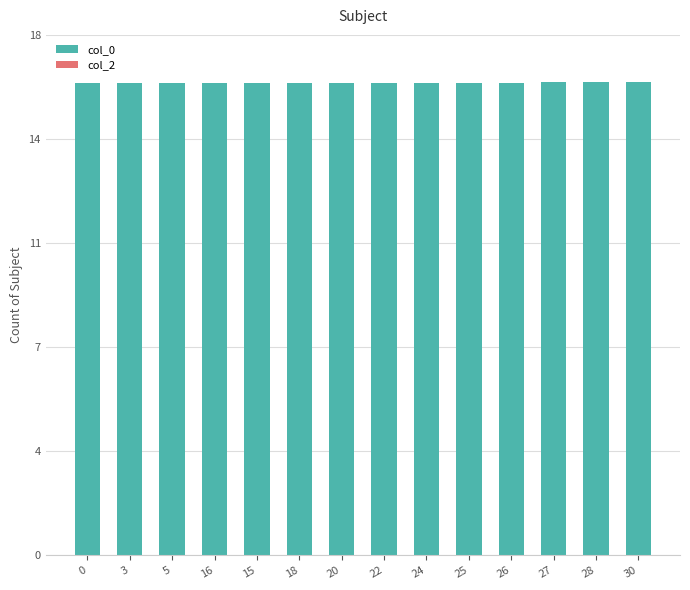

Are the bars horizontal?

No